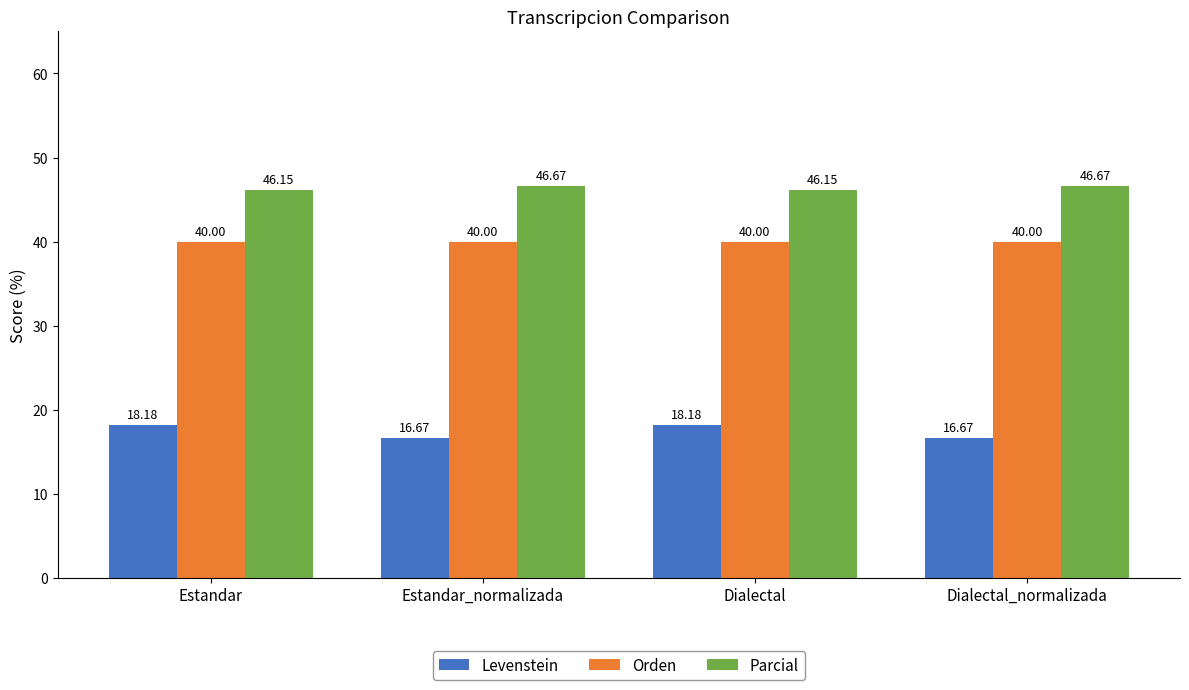

The Parcial series shows 46.2 at Dialectal. True or false?

True